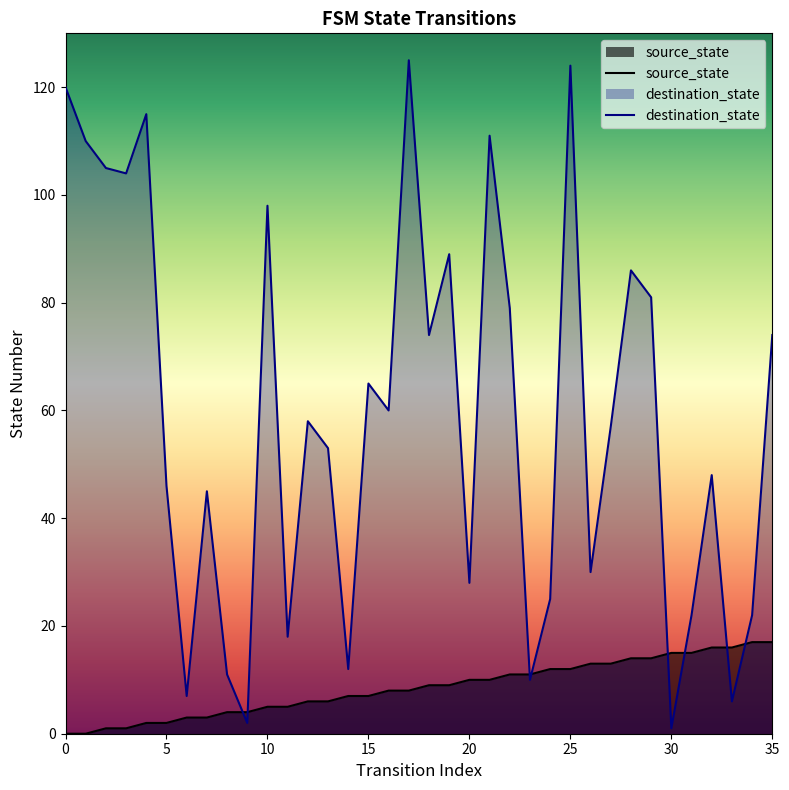

What is the maximum value for destination_state?

125